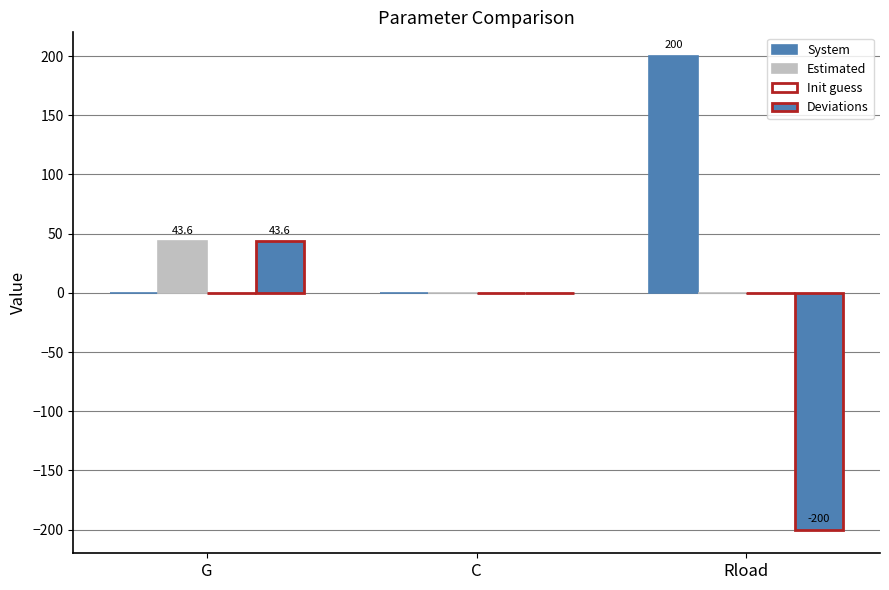

At how many categories does at least one series exceed 70?

1